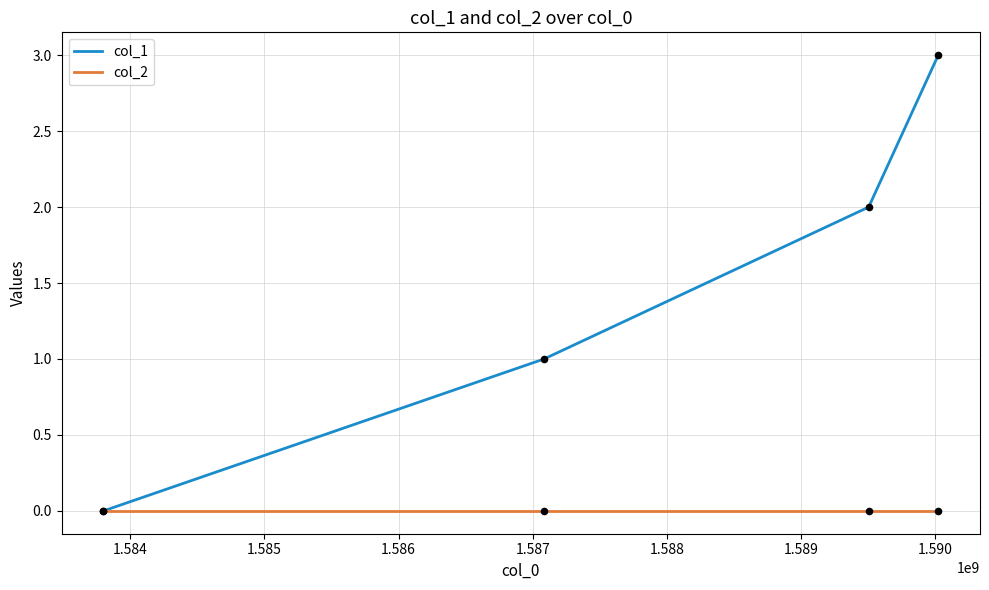

Which series has the largest range (max minus min)?

col_1